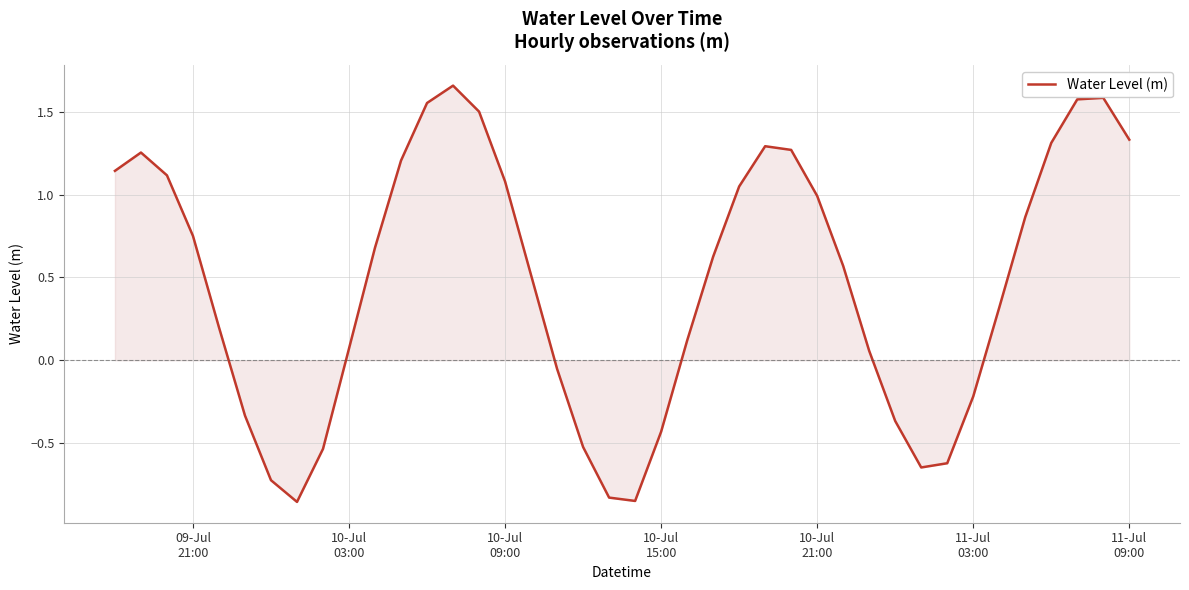

What is the difference between the maximum and minimum values?

2.5